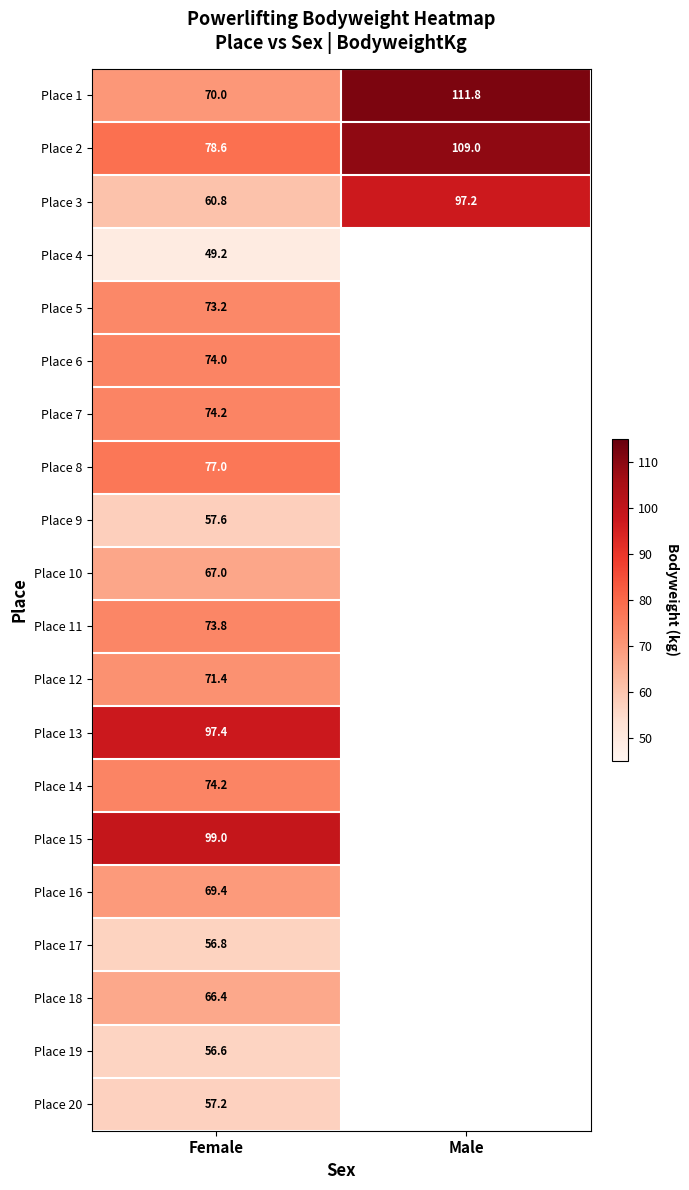

At which category is the sum across all series the highest?

Female